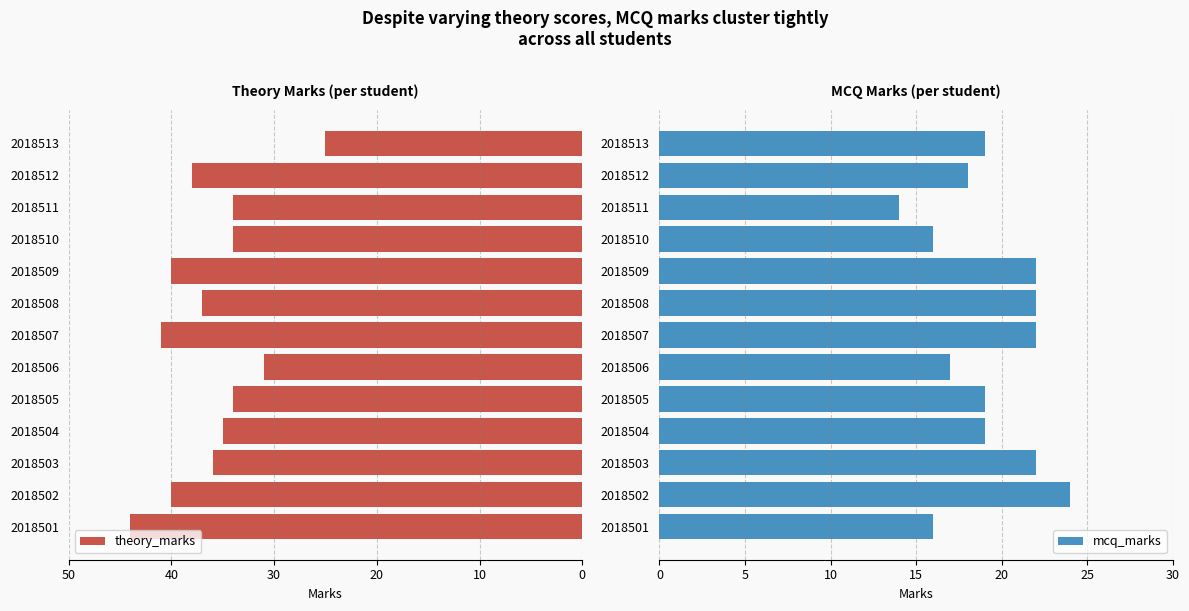

What is the sum of all theory_marks values?

469